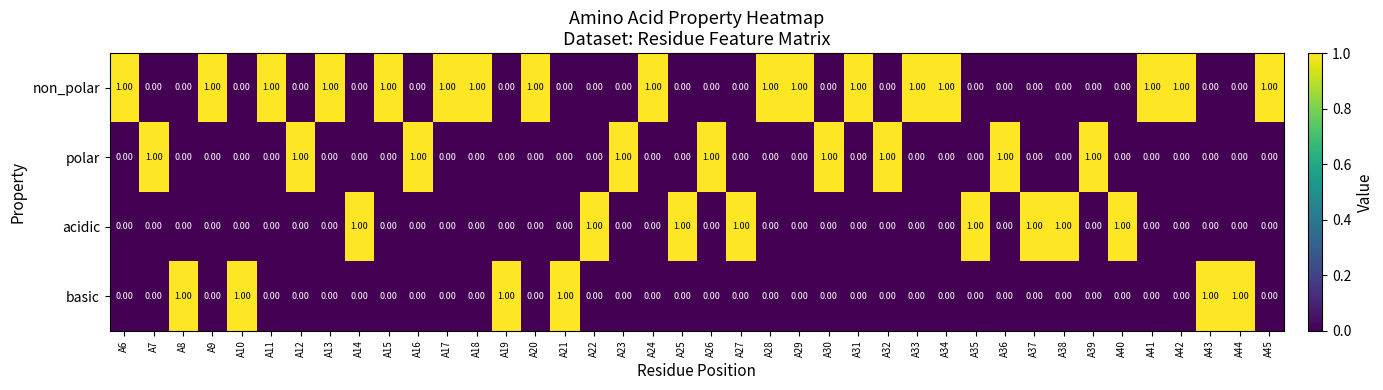

How many data points in non_polar are above 0?

17